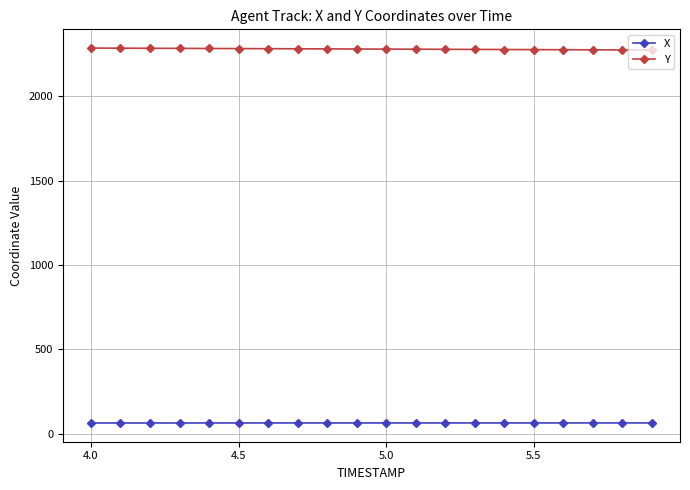

What is the value of the Y point at the 4th from the left?

2283.7